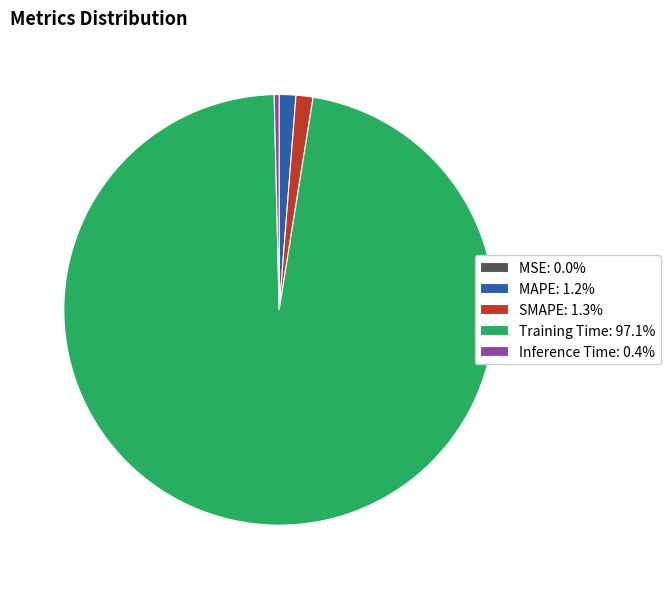

Is there a majority slice in this chart?

Yes